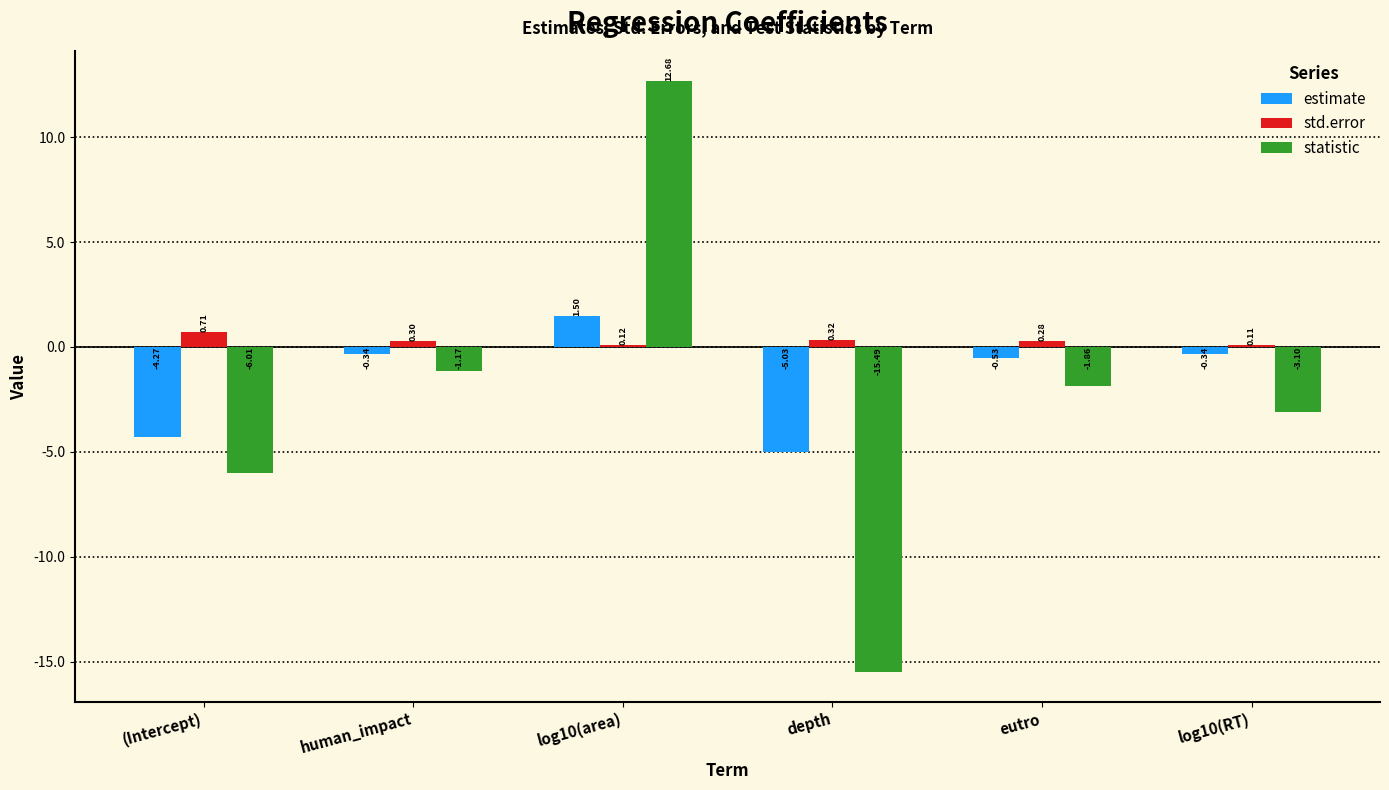

What is the spread (max minus min) of values at log10(area)?

12.6